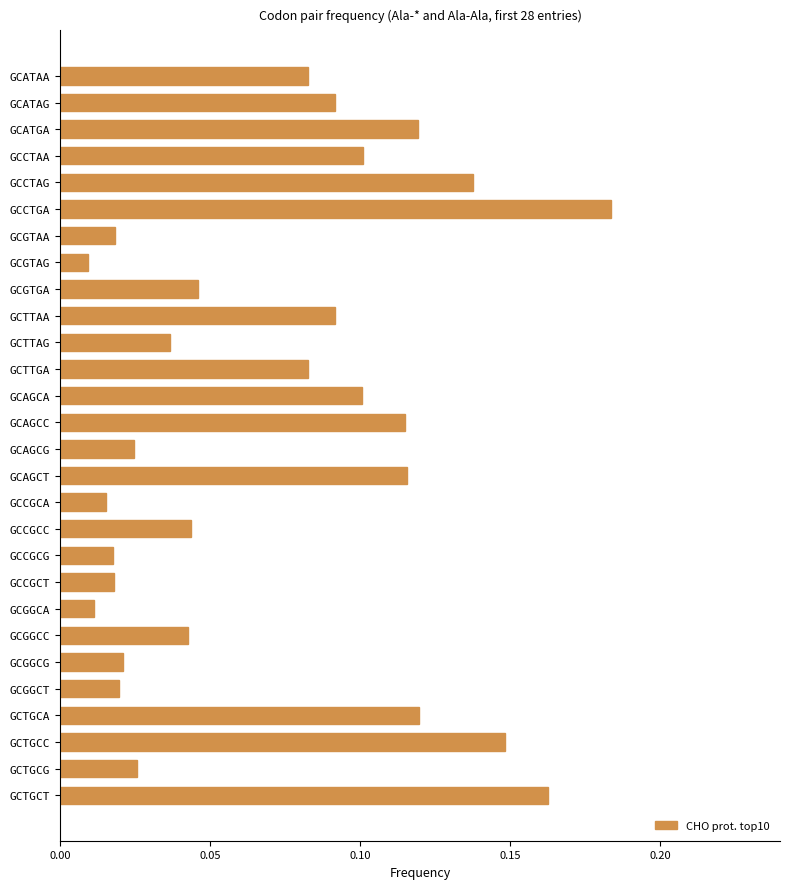

Between GCCTAG and GCCTGA, which is larger?

GCCTGA